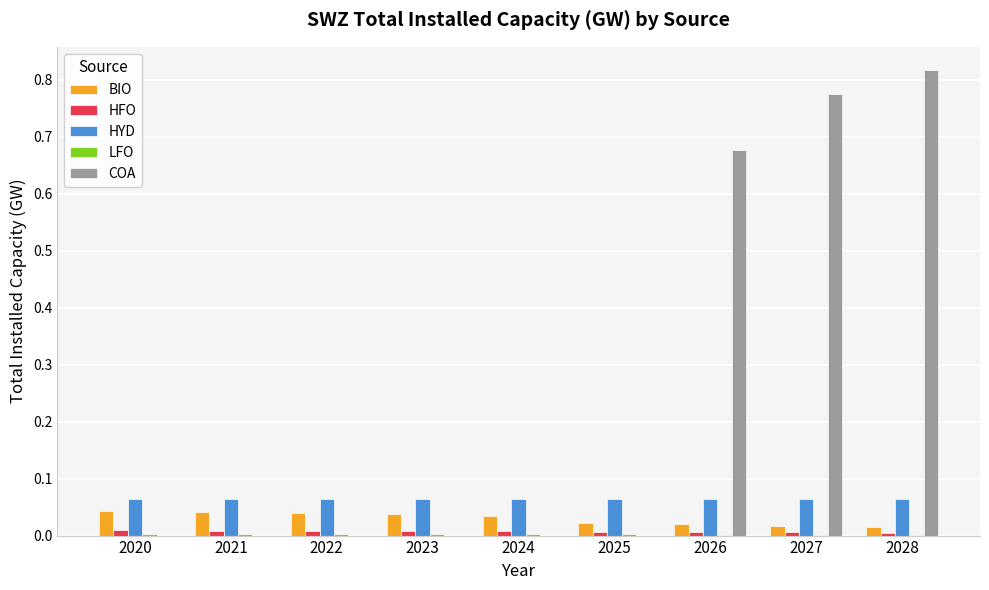

Which category has the highest value across all series?

2028